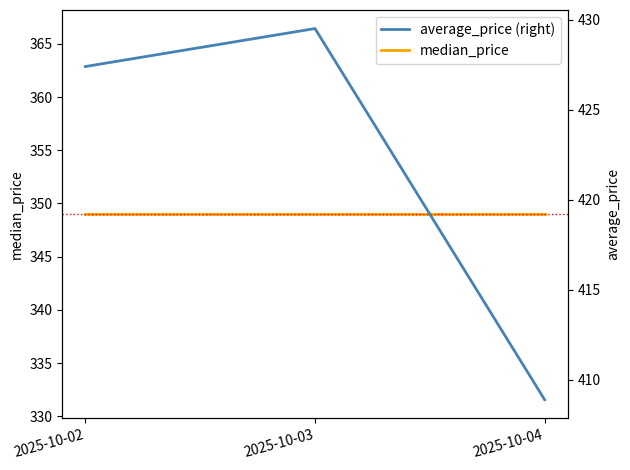

What is the difference between the maximum and minimum values in the average_price (right) series?

20.6